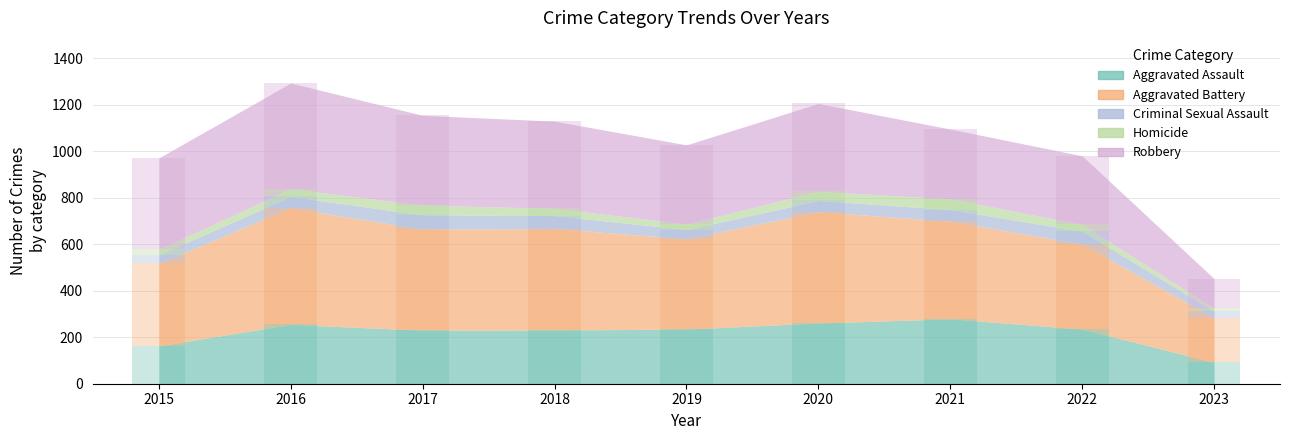

Reading right to left, what are all the values shown in this chart?

Aggravated Assault: 92	235	279	261	235	231	230	255	163
Aggravated Battery: 191	365	420	478	388	436	434	501	354
Criminal Sexual Assault: 29	56	50	49	40	56	62	49	38
Homicide: 12	29	46	39	24	31	42	33	23
Robbery: 128	295	300	378	340	375	386	455	393